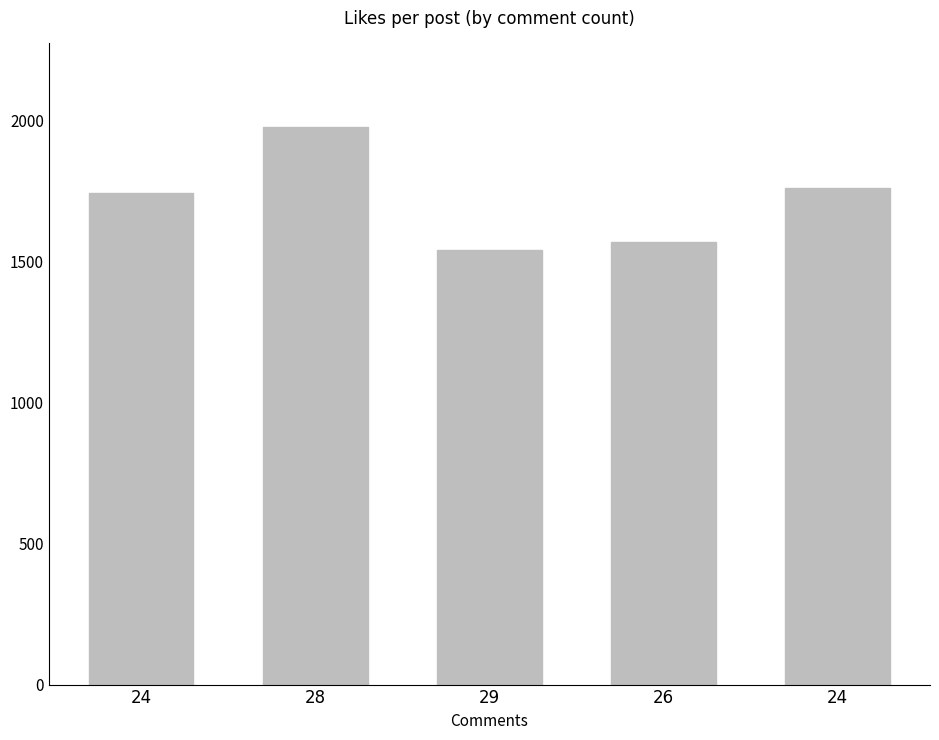

Which has a higher value, 24 or 26?

24